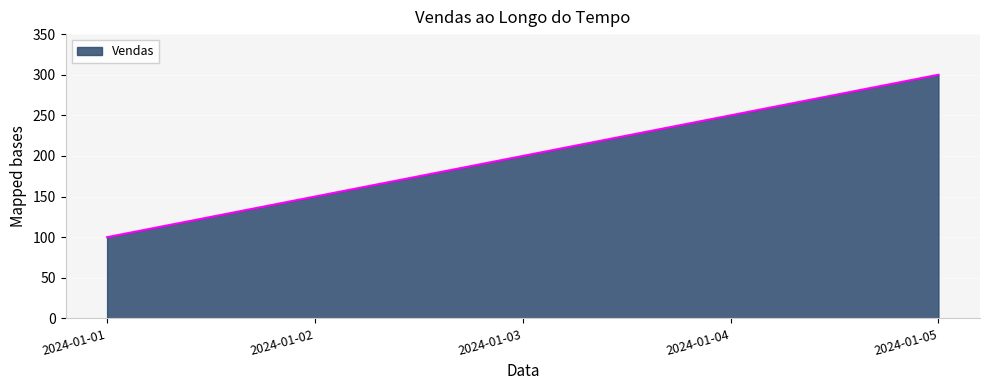

Rank the categories by value from lowest to highest.

2024-01-01, 2024-01-02, 2024-01-03, 2024-01-04, 2024-01-05